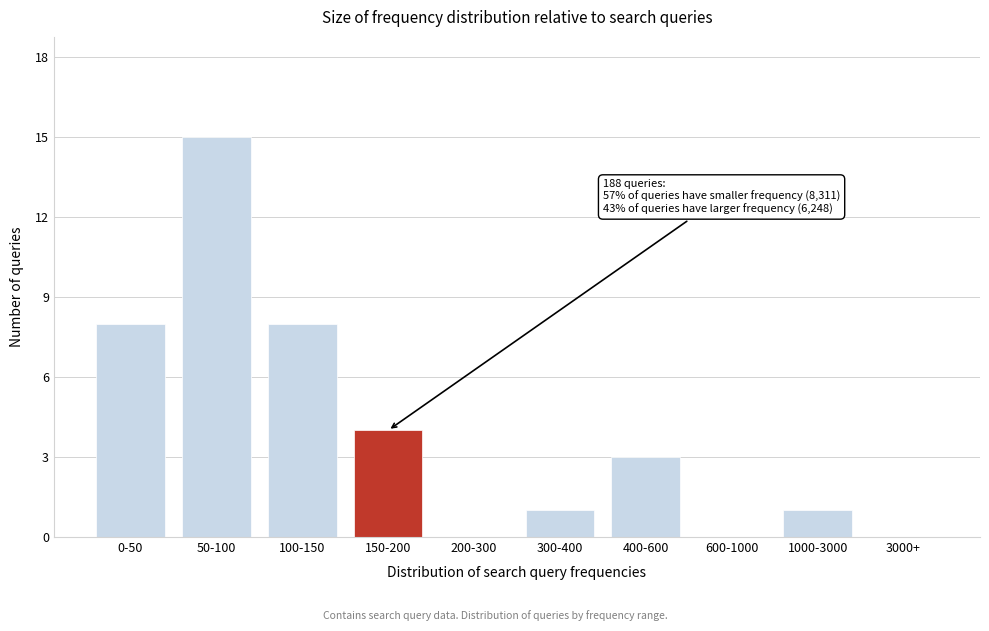

Reading left to right, extract all data points from this chart.

0-50=8	50-100=15	100-150=8	150-200=4	200-300=0	300-400=1	400-600=3	600-1000=0	1000-3000=1	3000+=0